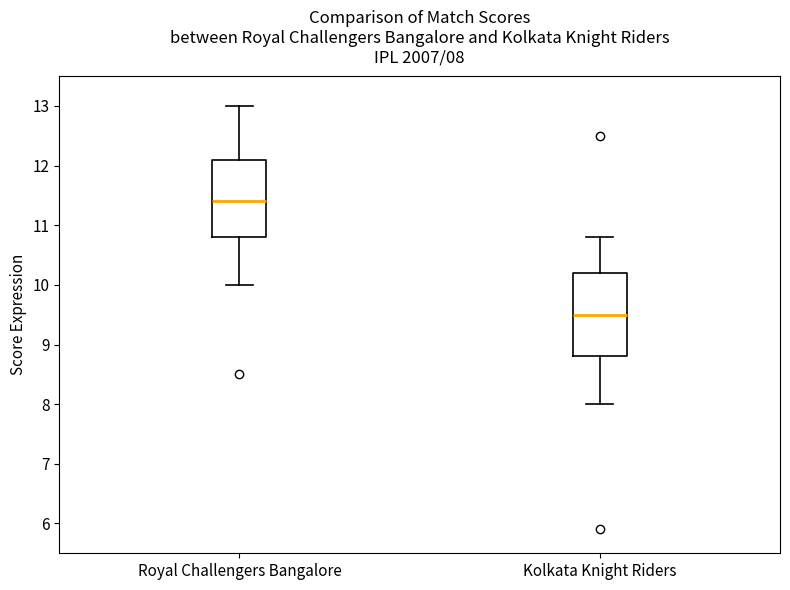

Which box's median line is the lowest?

Kolkata Knight Riders